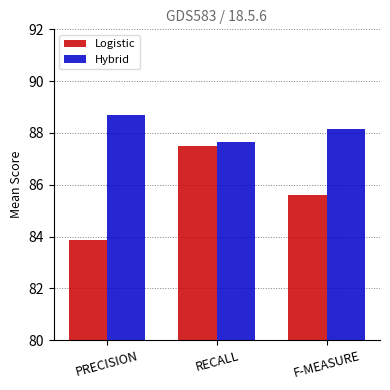

Reading left to right, extract all data points from this chart.

Logistic: 83.9	87.5	85.6
Hybrid: 88.7	87.6	88.1